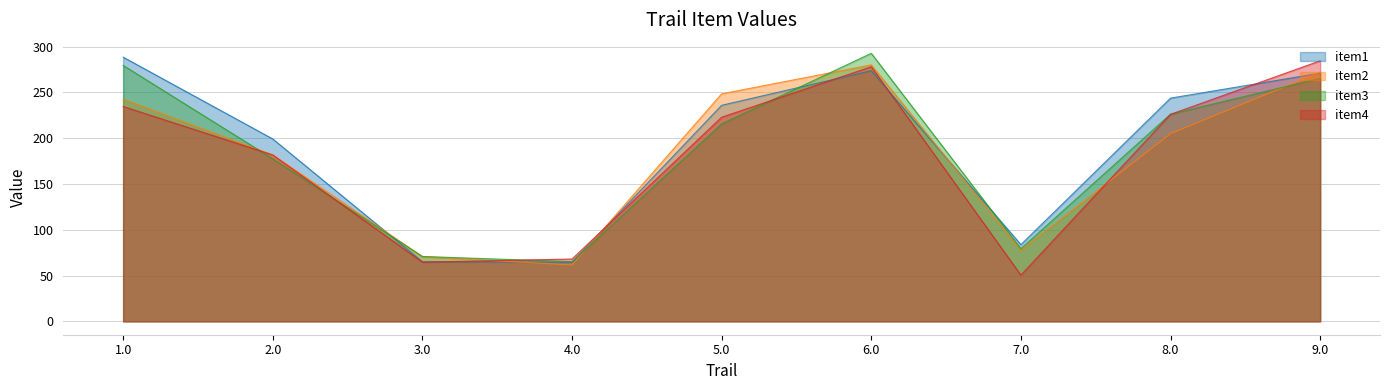

How many intersections are there between item1 and item4?

5